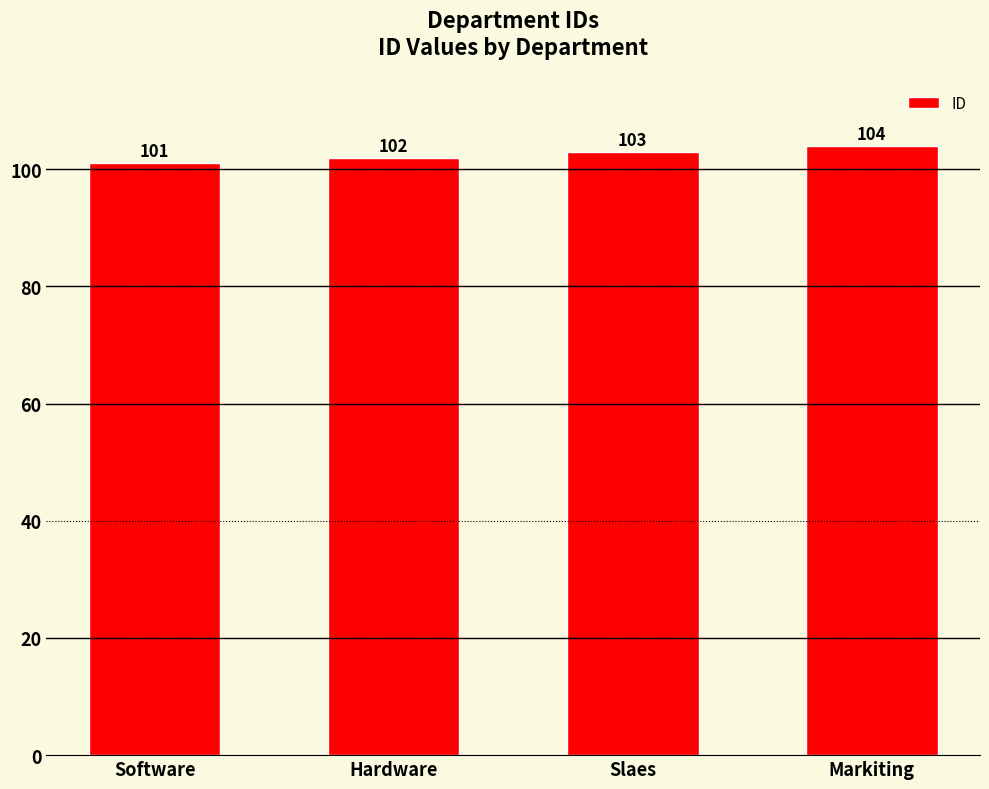

What is the change in value from Software to Slaes?

+2